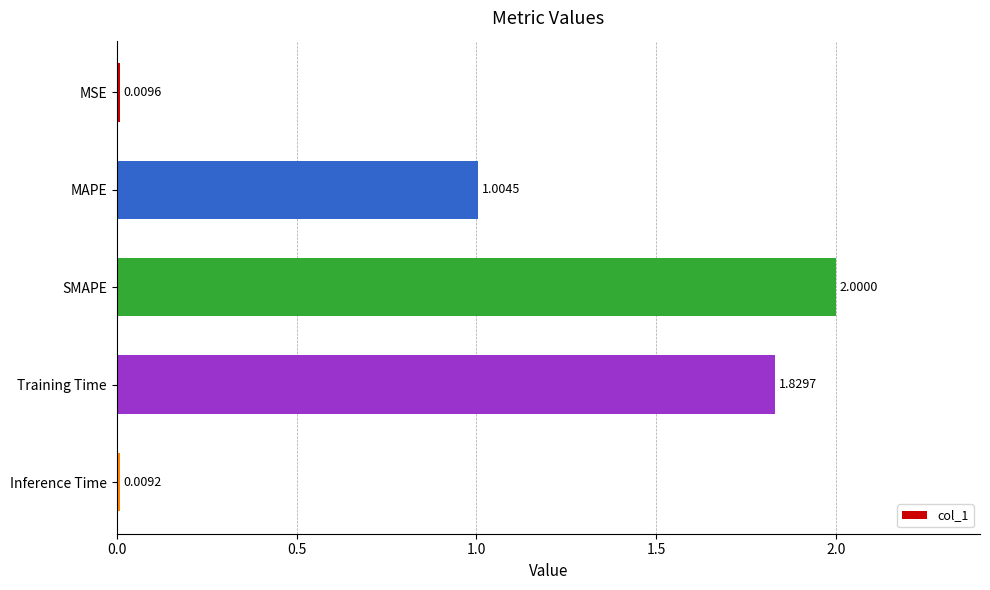

What is the label of the 3rd bar from the top?

SMAPE